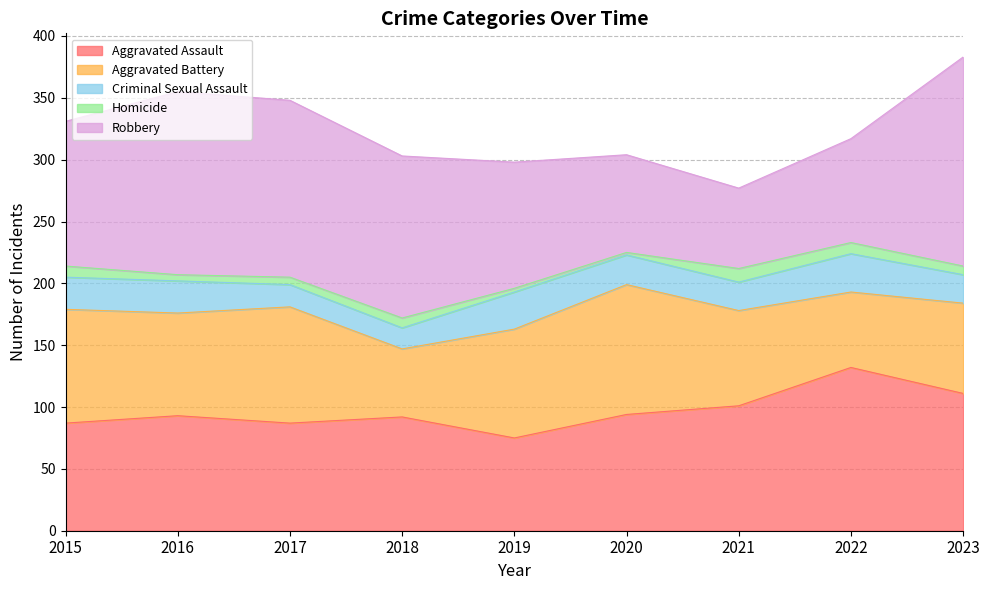

Is it true that Robbery equals 64 at 2015?

False